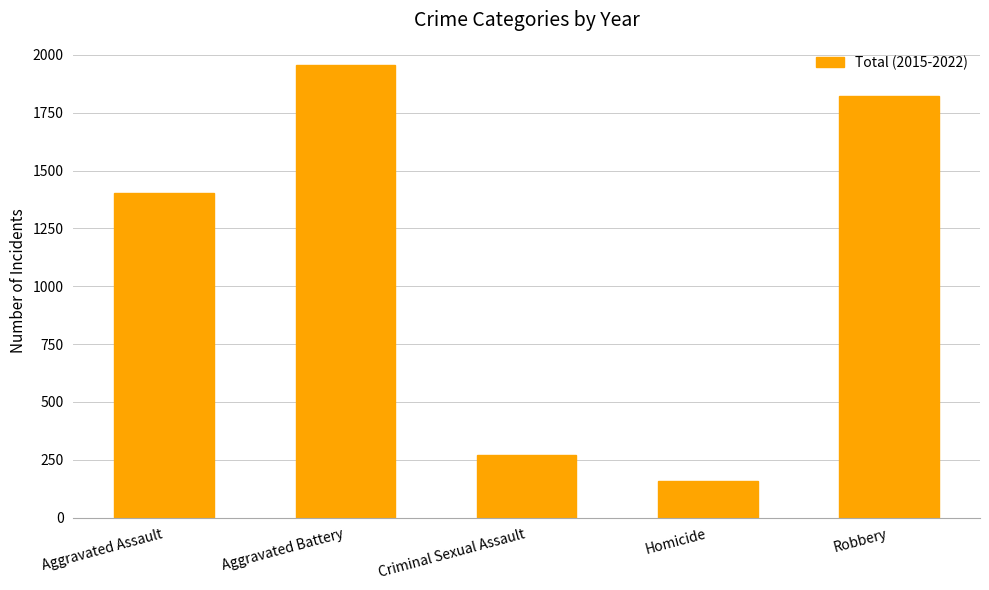

What position from the left is Criminal Sexual Assault?

3